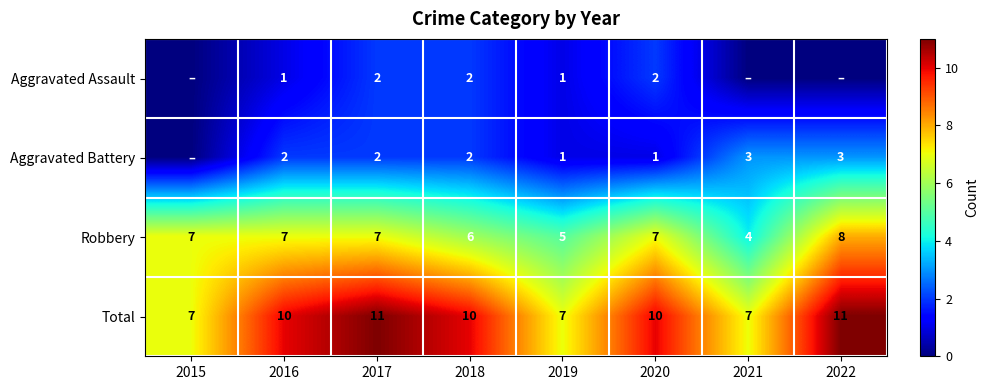

What is the approximate value of Total at 2015?

7